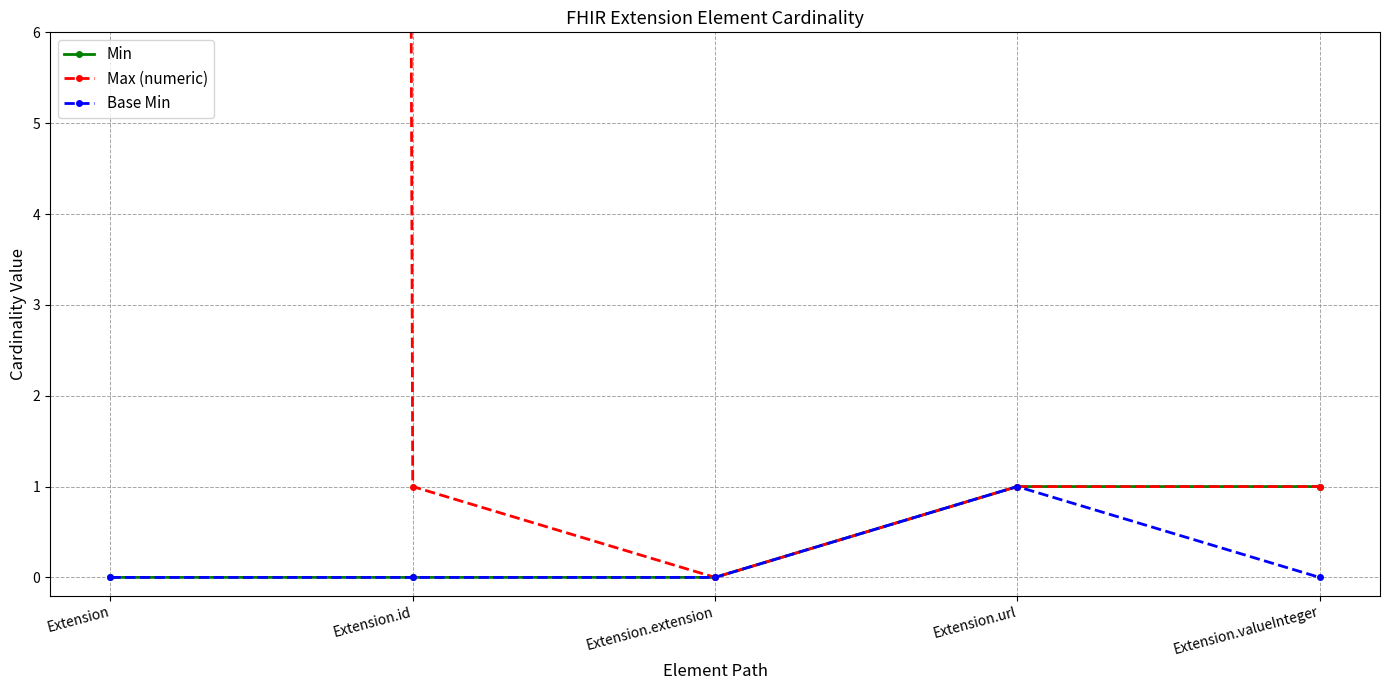

Is this an area chart (filled region under the line)?

No